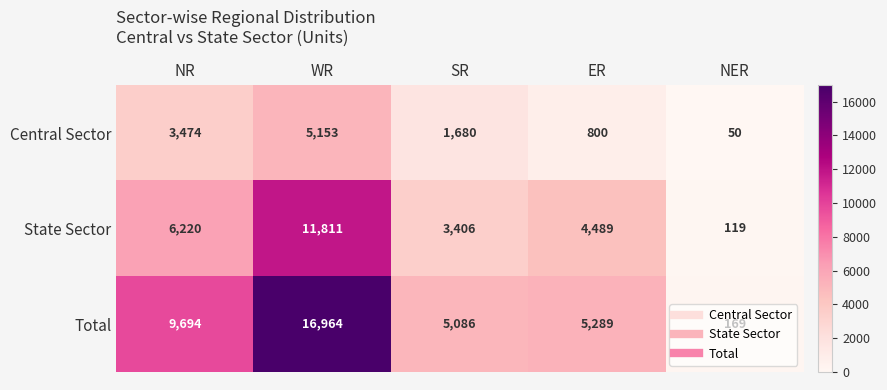

At which category is the sum across all series the highest?

WR